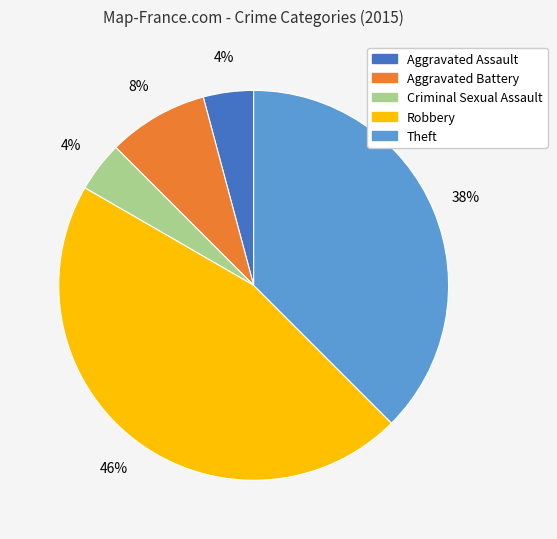

Does Theft account for over 50% of the chart?

No